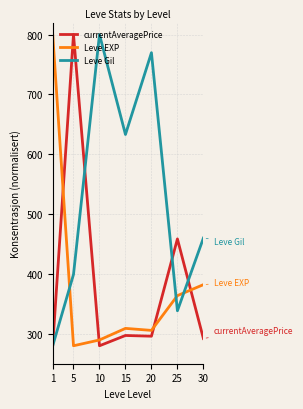

The value of Leve Gil at 15 is 869.5. True or false?

False